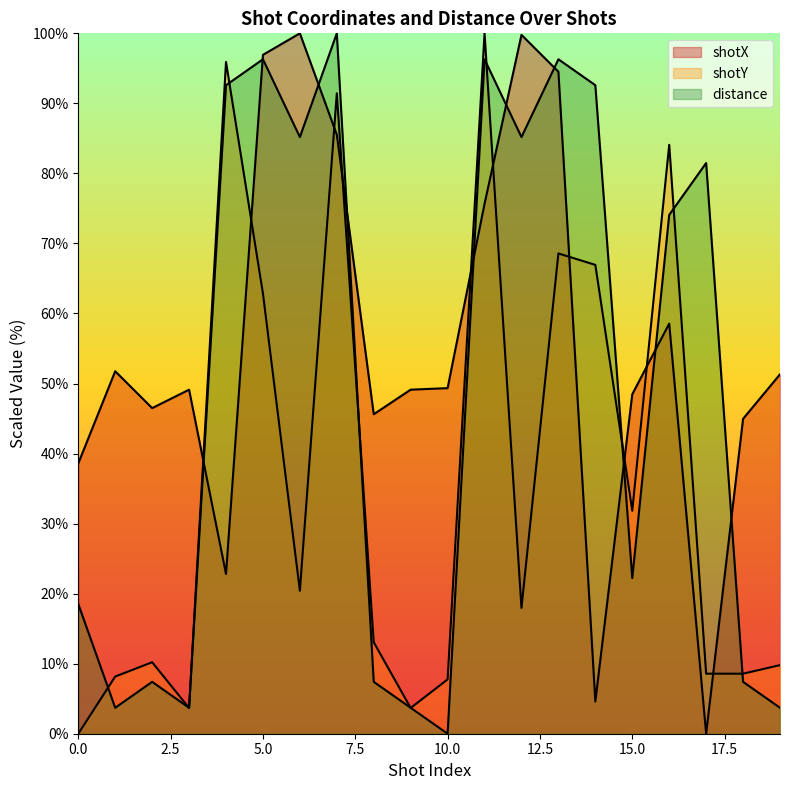

At 18, list the series in order from smallest to largest.

distance, shotY, shotX